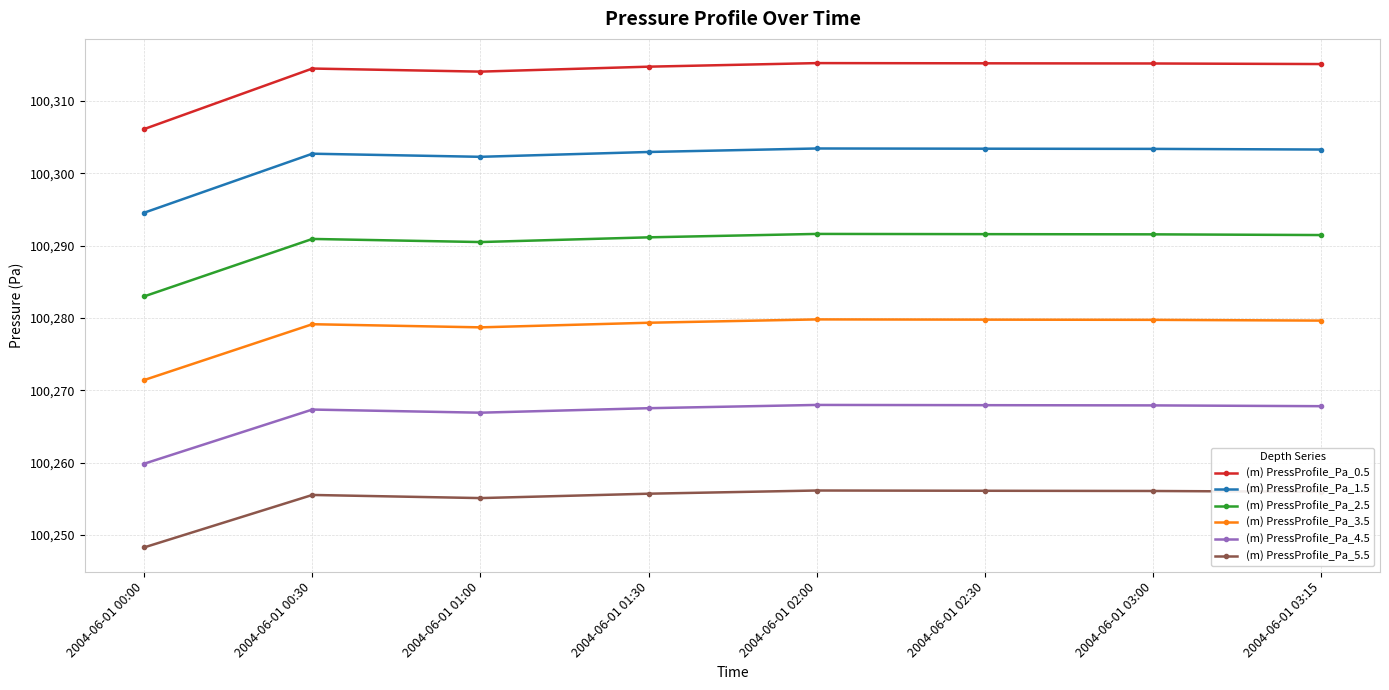

What is the difference between the maximum and minimum values in the (m) PressProfile_Pa_5.5 series?

7.9